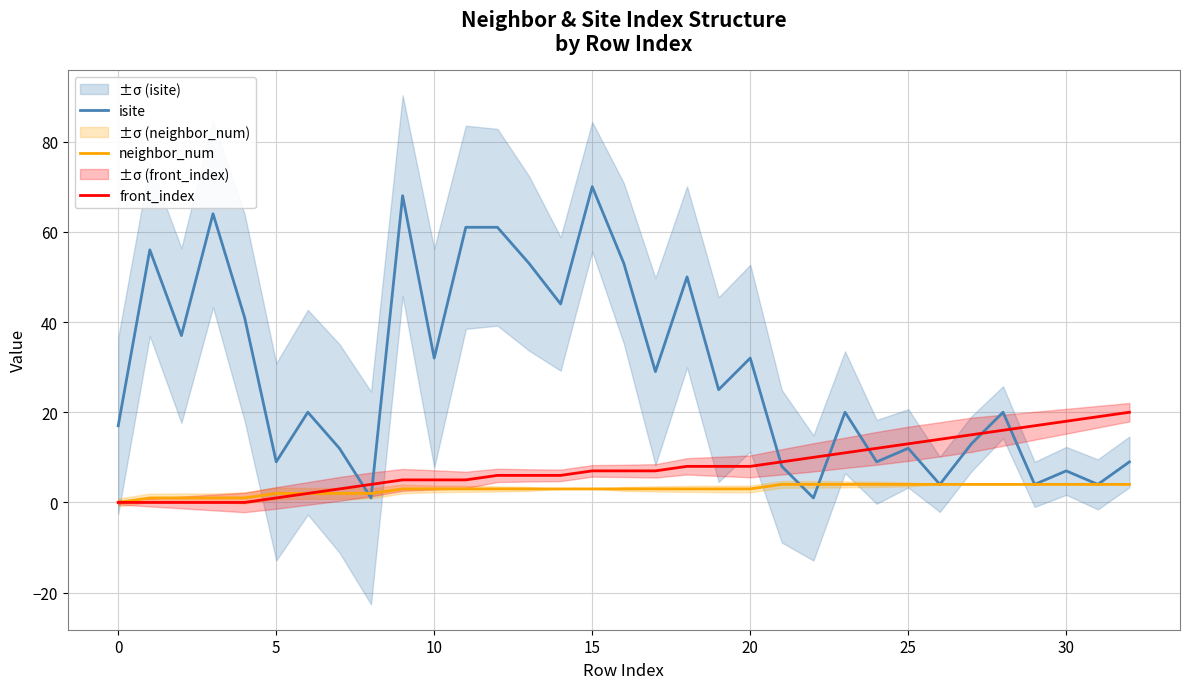

True or false: front_index has a value of 6 at 29.

False